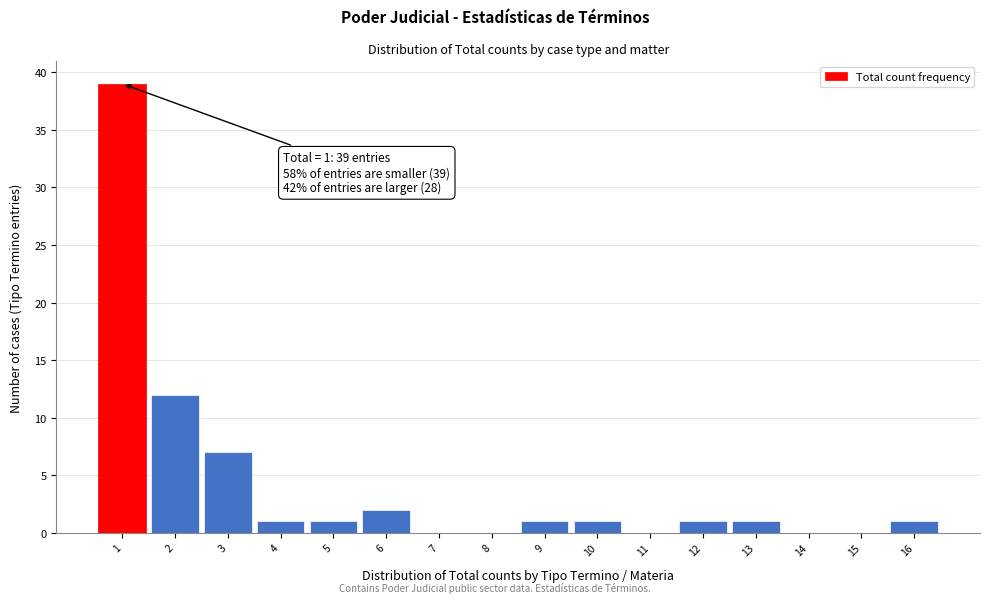

Reading left to right, list all the values displayed in this chart.

1=39	2=12	3=7	4=1	5=1	6=2	7=0	8=0	9=1	10=1	11=0	12=1	13=1	14=0	15=0	16=1